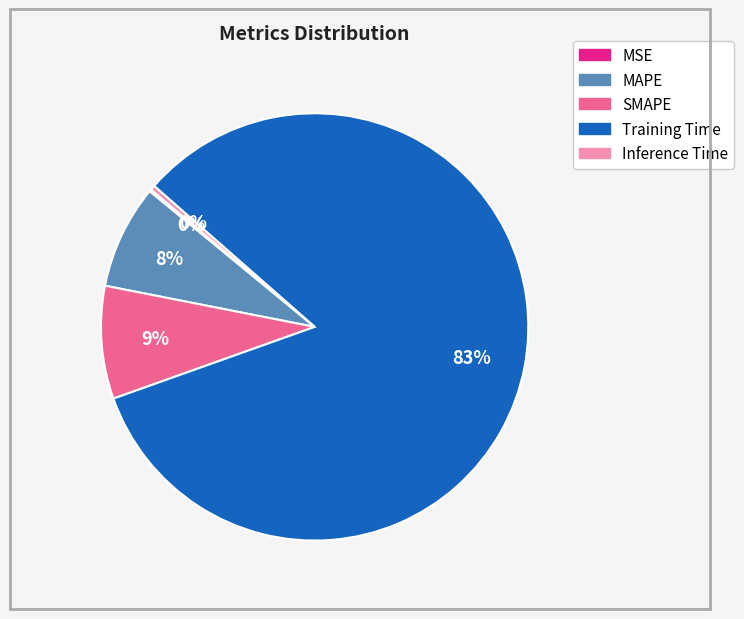

Which slice represents more than half of the pie?

Training Time